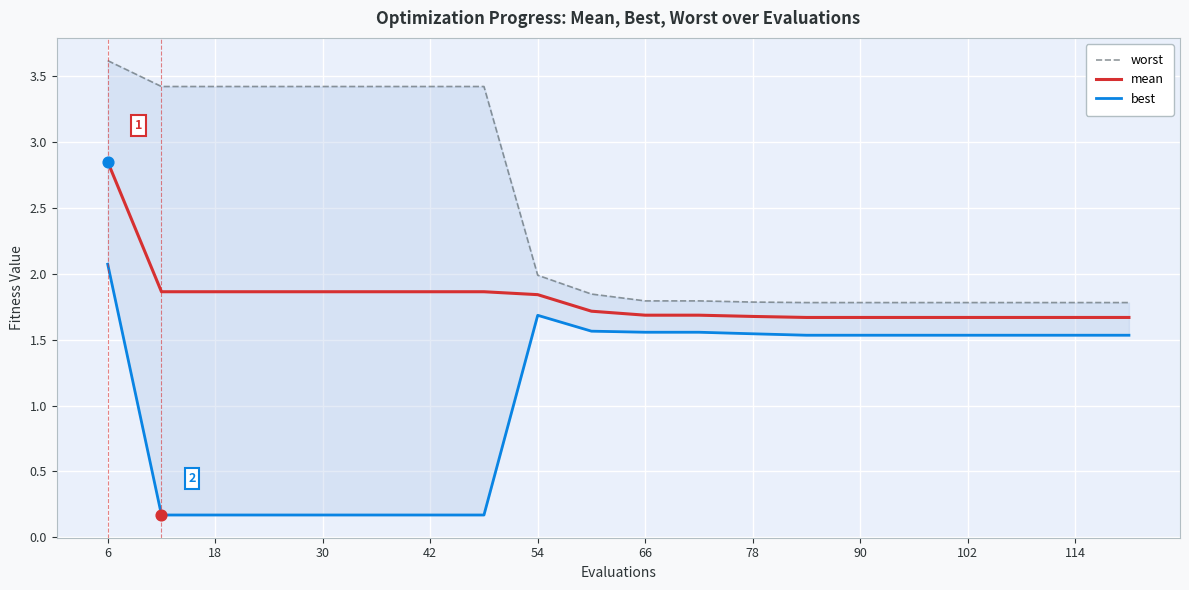

What are all the series names shown in the legend?

worst, mean, best